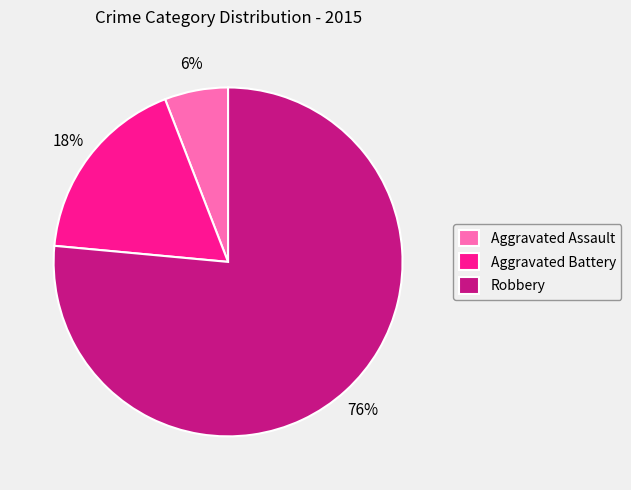

Which category accounts for the majority?

Robbery